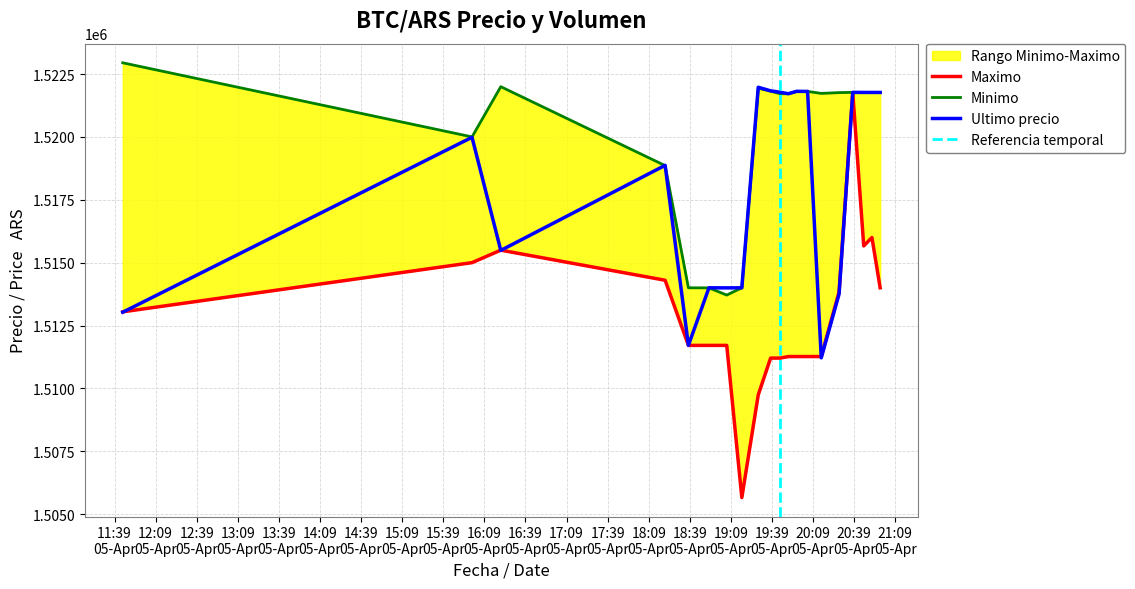

What is the total value across all series at 2021-04-05 11:45?

4549021.0